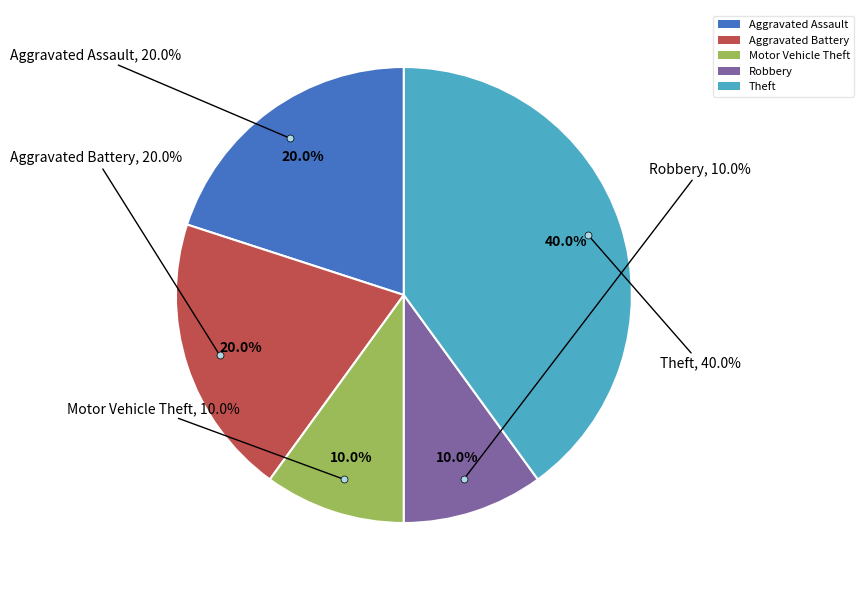

Combined, do Robbery and Aggravated Battery account for over 50%?

No